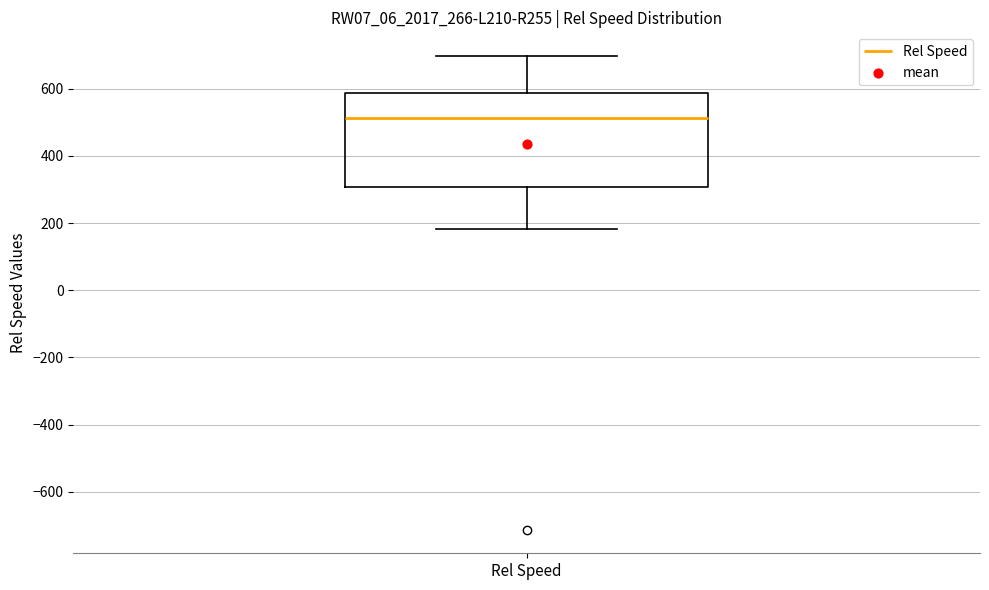

Where does the upper whisker of the box for Rel Speed end on the y-axis? The values are not printed on the chart, so give them approximately, as read against the axis.

700